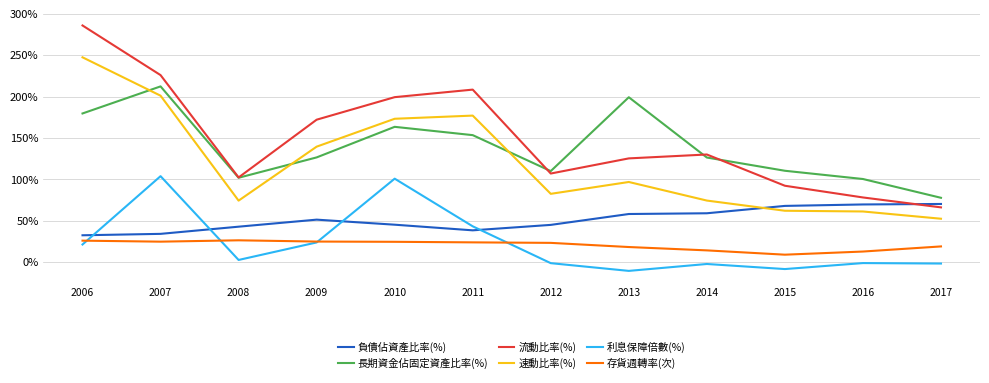

True or false: 存貨週轉率(次) and 負債佔資產比率(%) intersect in this chart.

False